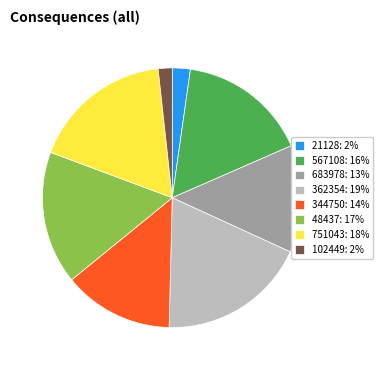

Which slice is the smallest?

102449